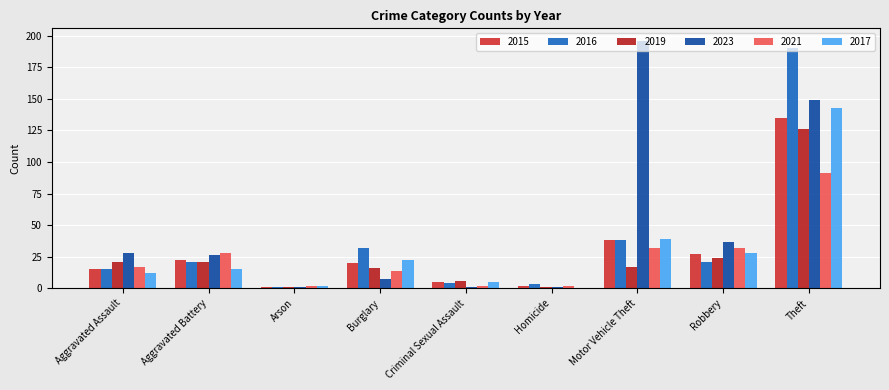

Are the bars grouped side by side (vs. stacked)?

Yes